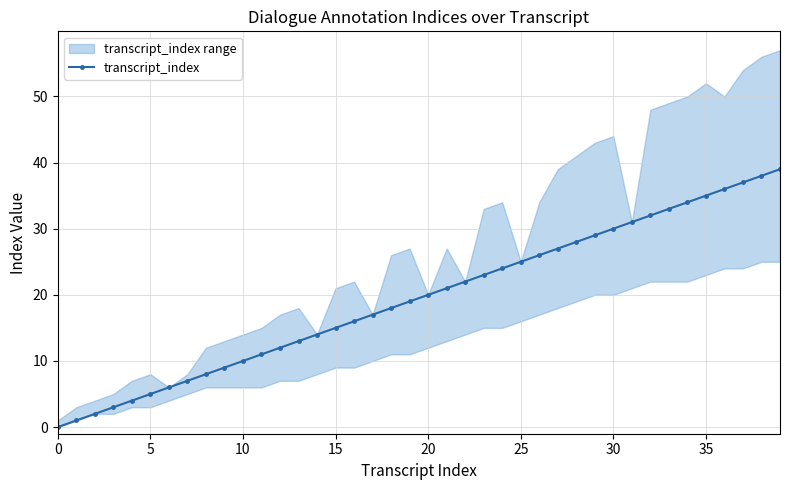

What is the change in value from 19 to 32?

+13